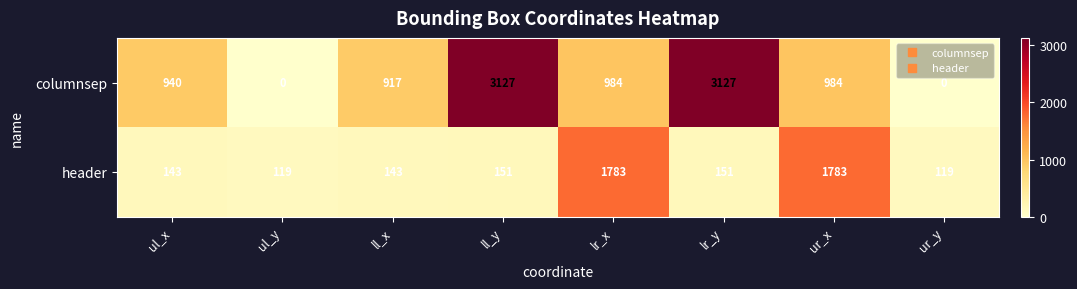

The header series shows 143 at ul_x. True or false?

True